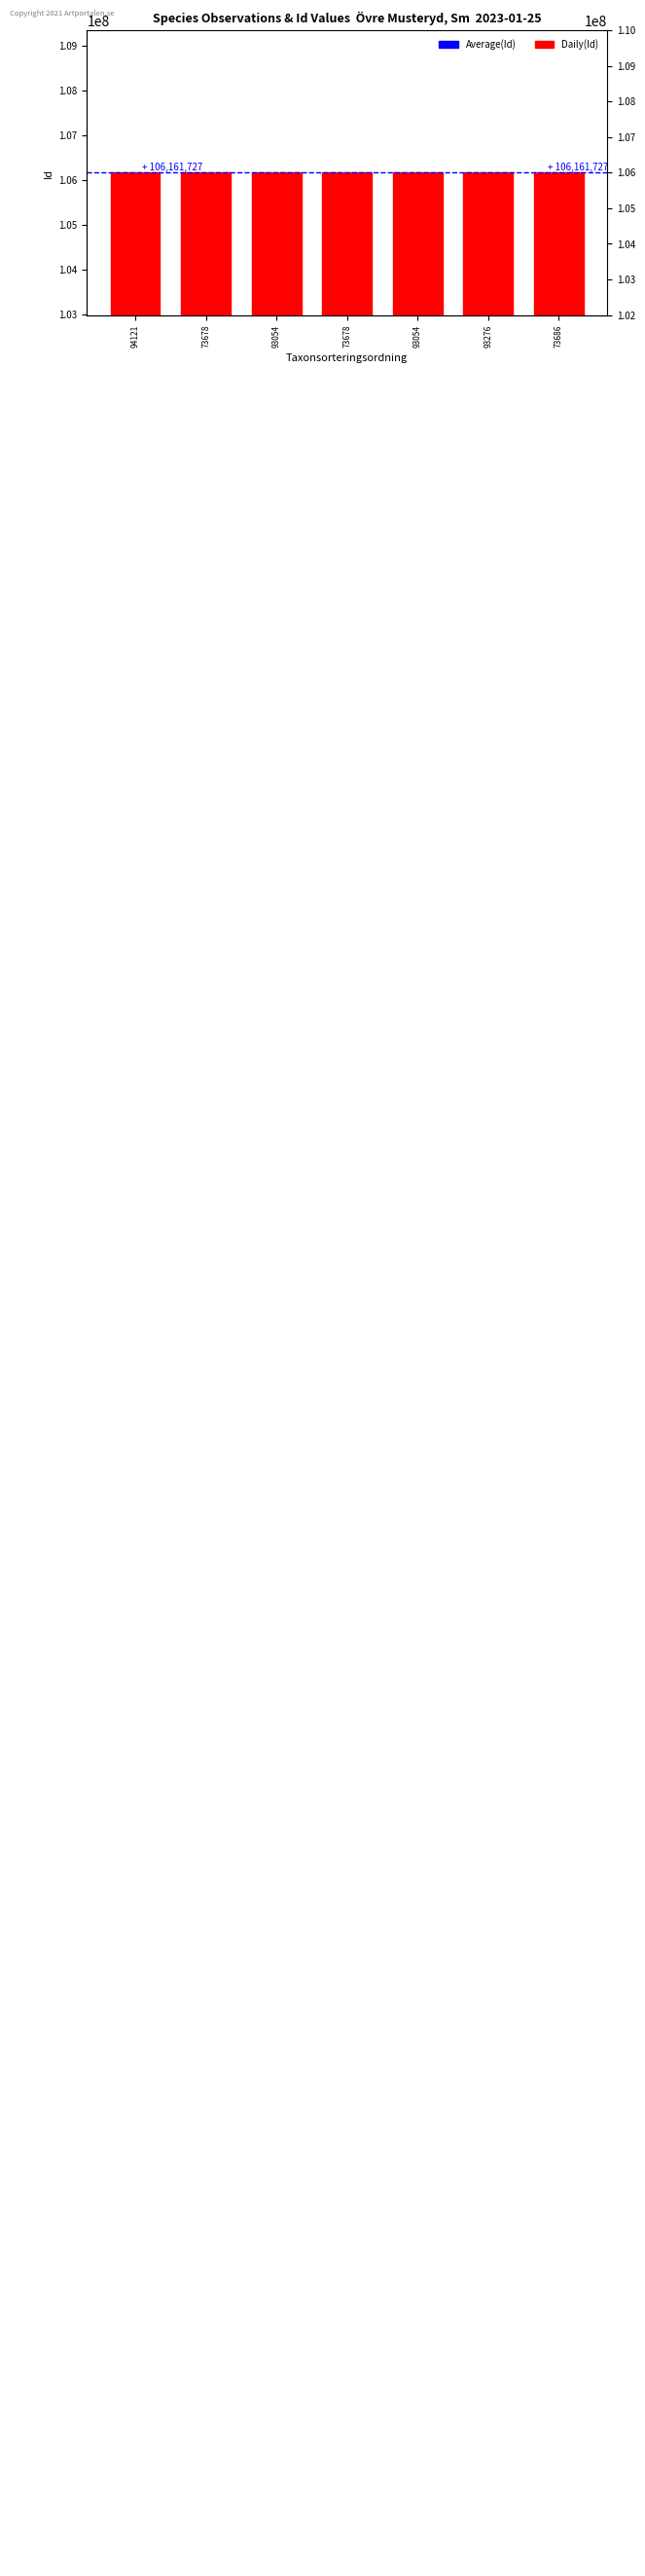

Count the number of values greater than 106161732.

3